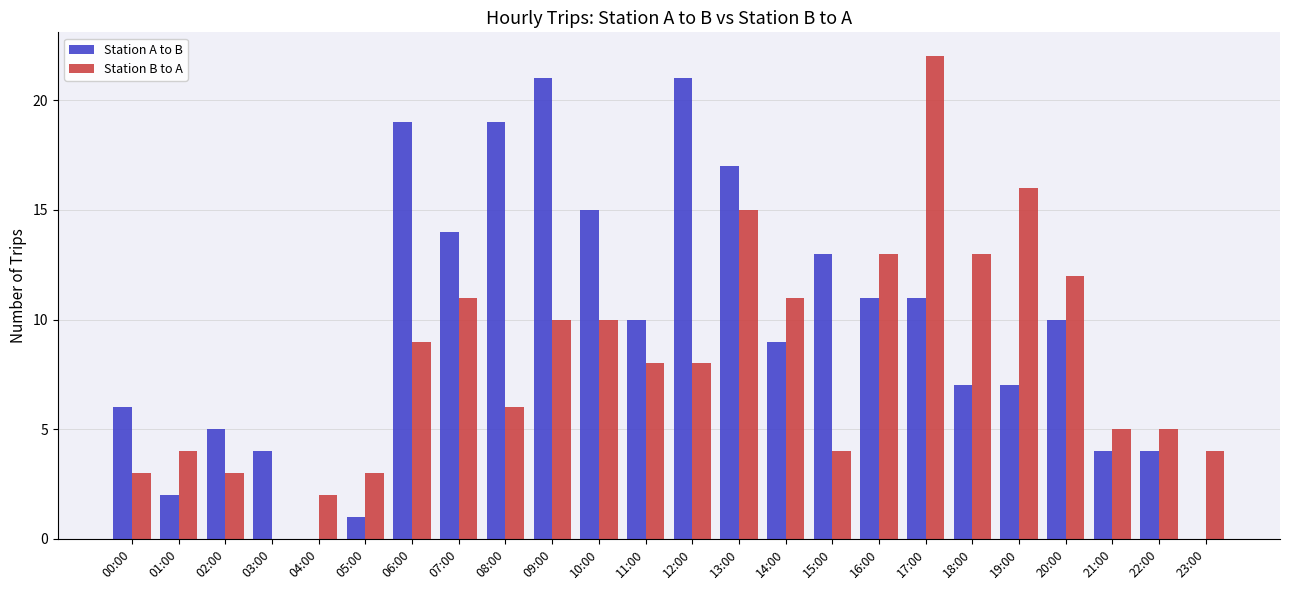

Which series has the largest range (max minus min)?

Station B to A